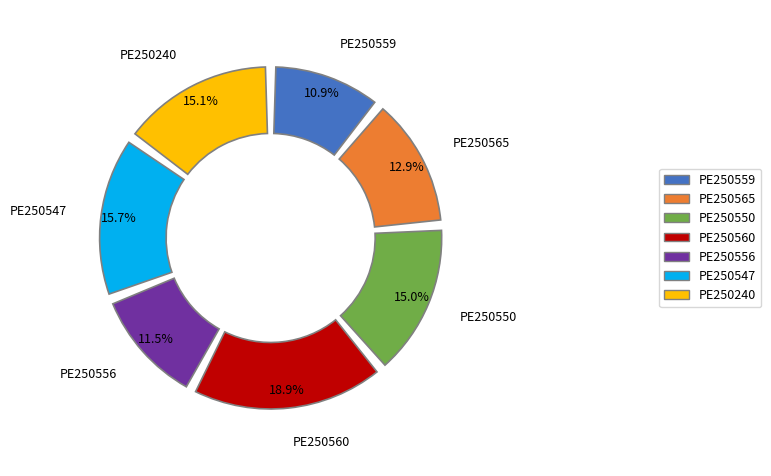

How many slices are in this pie chart?

7